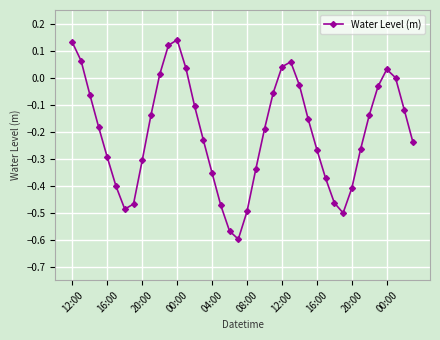

What is the difference between the second highest and second lowest values?

0.7